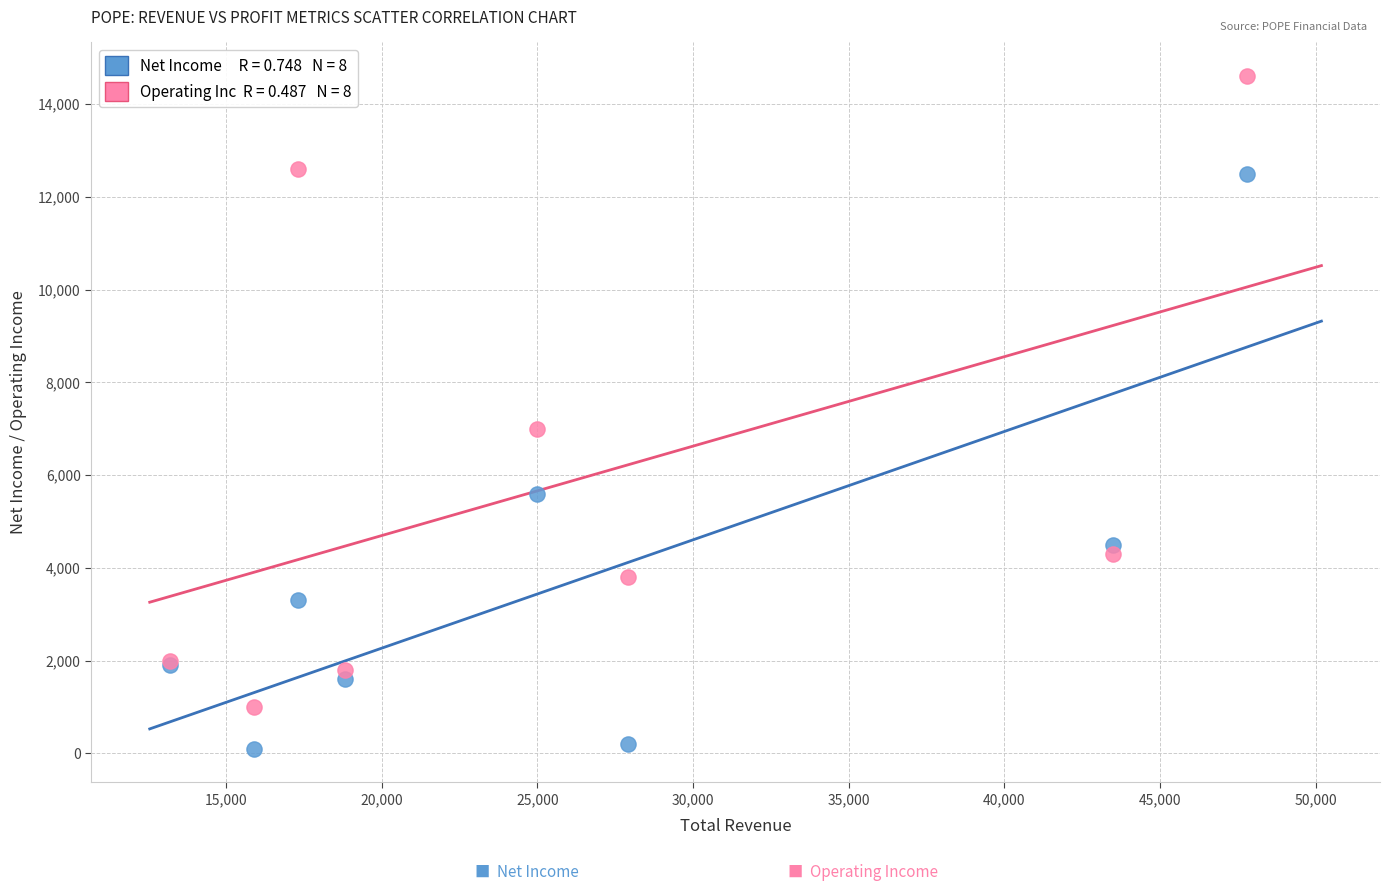

Across all series, what Y value is closest to 7350?

7000